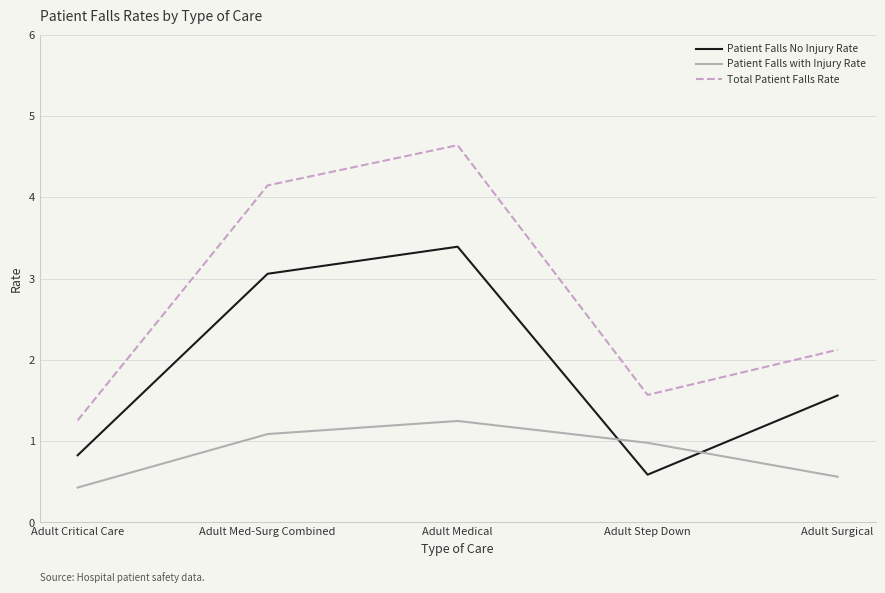

What is the difference between the Total Patient Falls Rate values at Adult Surgical and Adult Medical?

2.5